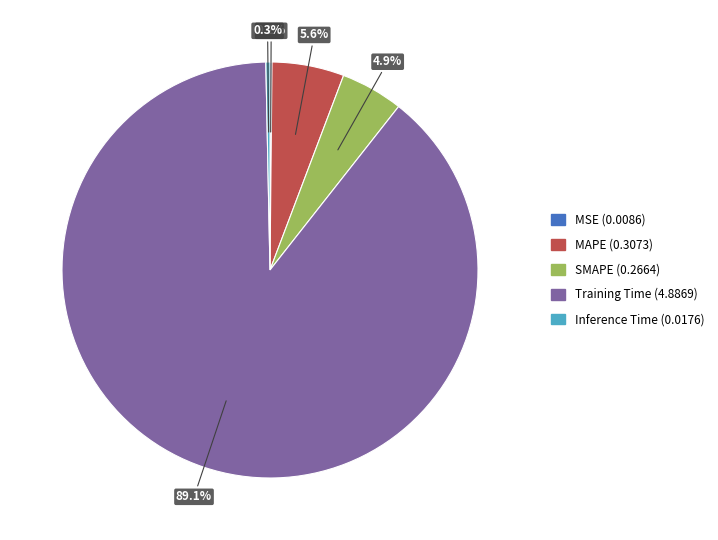

Which slice is the largest?

Training Time